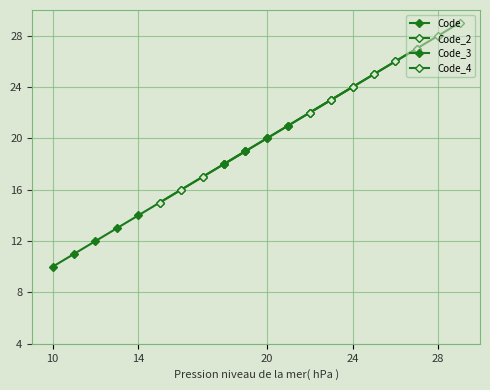

Reading right to left, list all the values displayed in this chart.

29=29	28=28	27=27	26=26	25=25	24=24	23=23	22=22	21=21	20=20	19=19	18=18	17=17	16=16	15=15	14=14	13=13	12=12	11=11	10=10